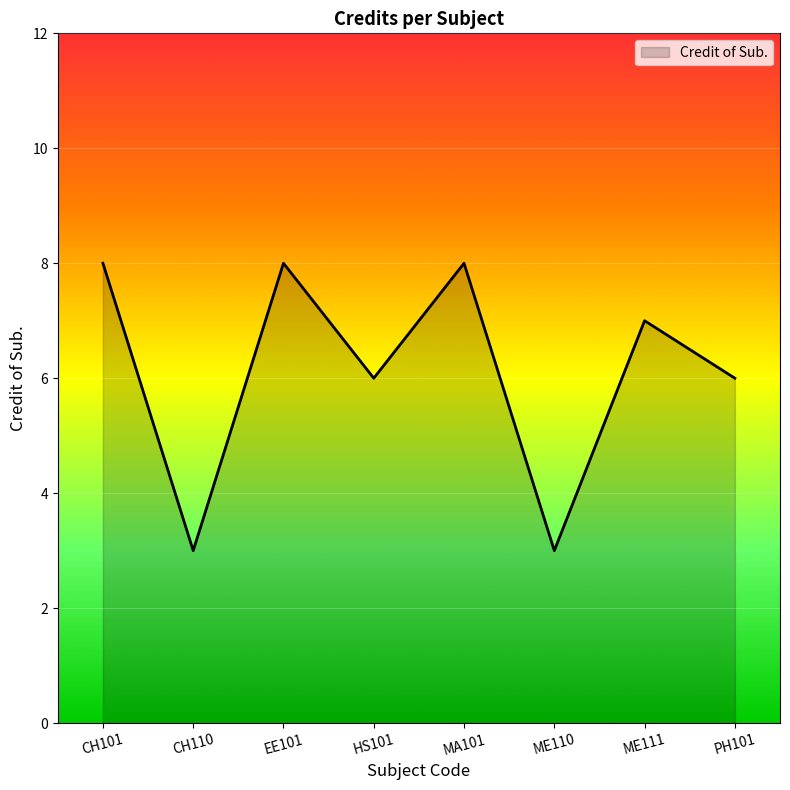

Reading left to right, list all the values displayed in this chart.

8	3	8	6	8	3	7	6